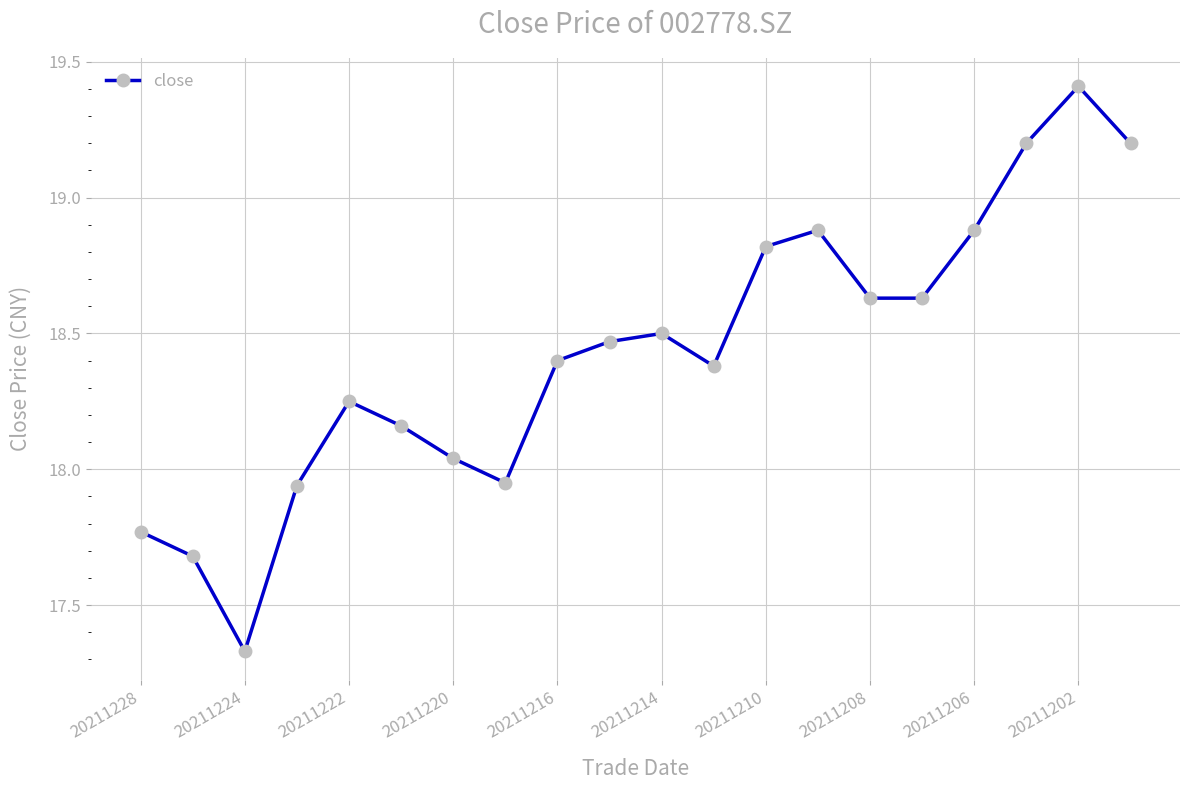

What is the value of the 20th point from the left?

19.2